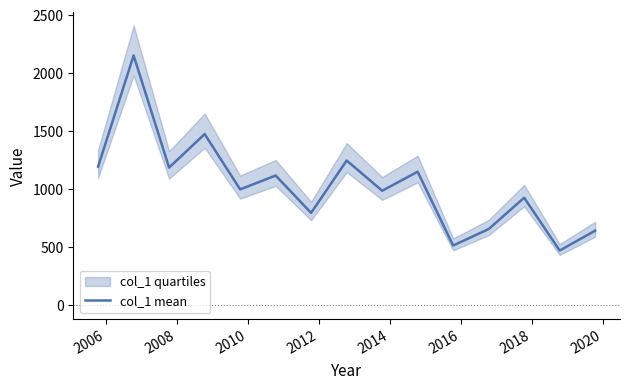

Reading left to right, extract all data points from this chart.

1193.4	2150.7	1184.8	1473.1	997.0	1116.2	794.6	1245.7	985.1	1149.2	513.1	655.3	925.0	469.9	641.1